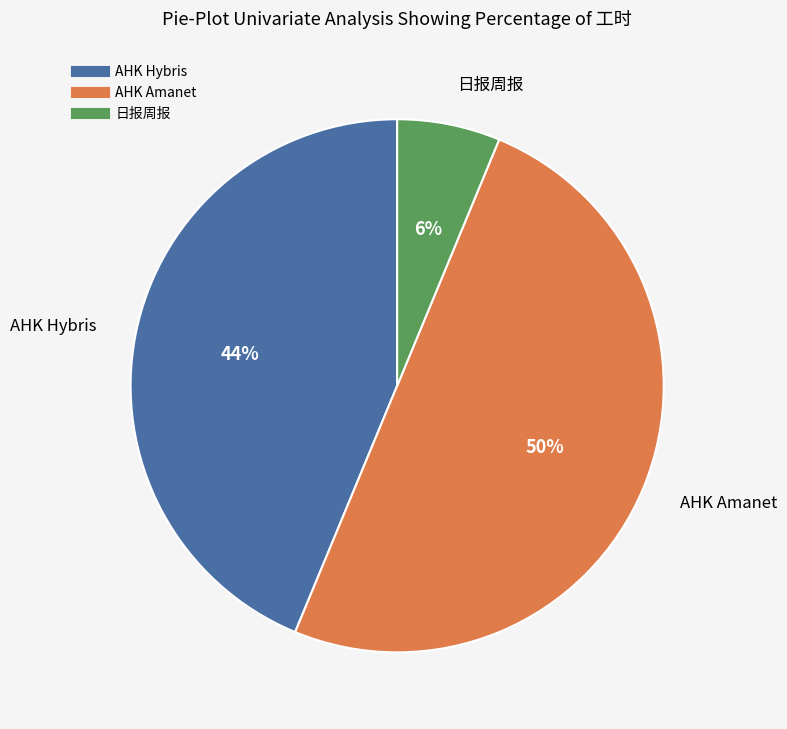

Does AHK Hybris account for over 50% of the chart?

No